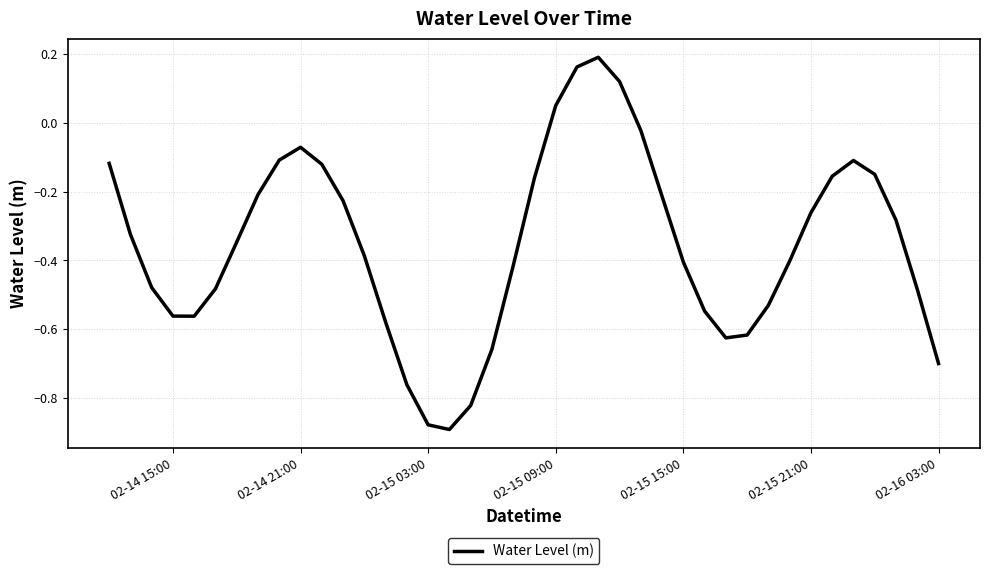

Does the chart have visible grid lines?

Yes